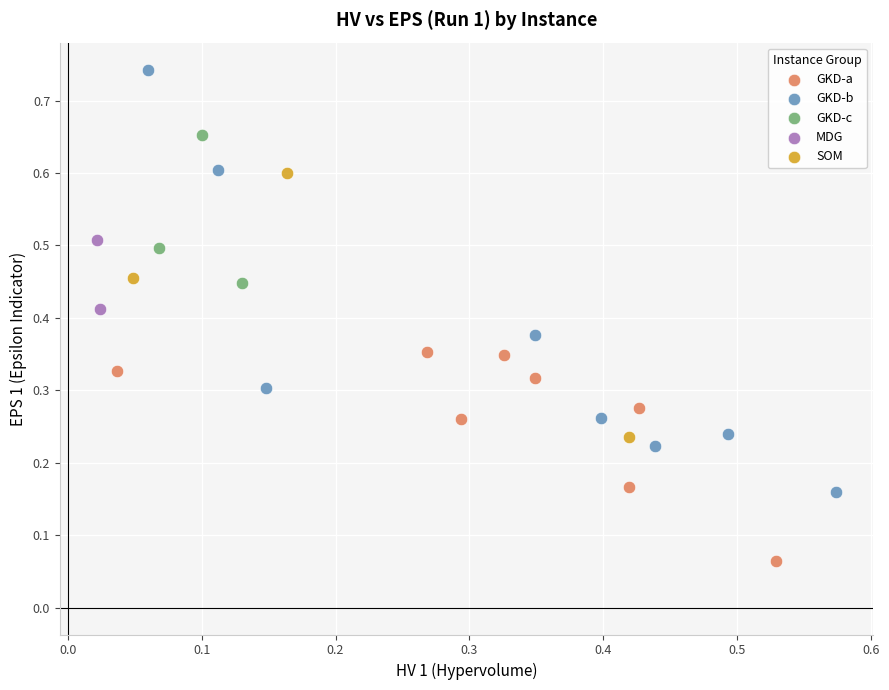

Which series reaches the minimum Y coordinate?

GKD-a